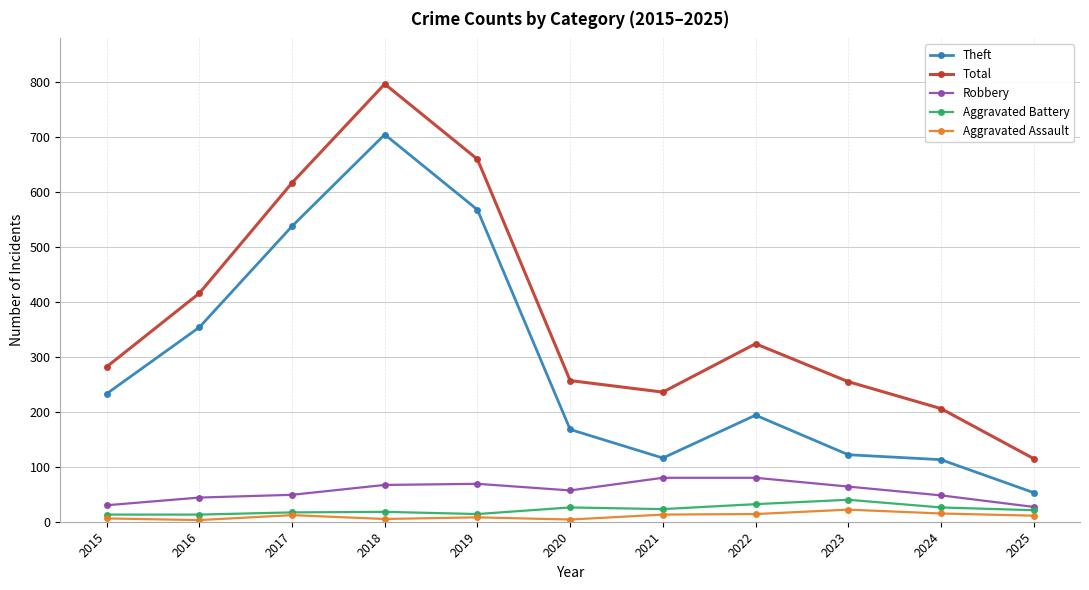

List the series in order of their peak value, highest first.

Total, Theft, Robbery, Aggravated Battery, Aggravated Assault